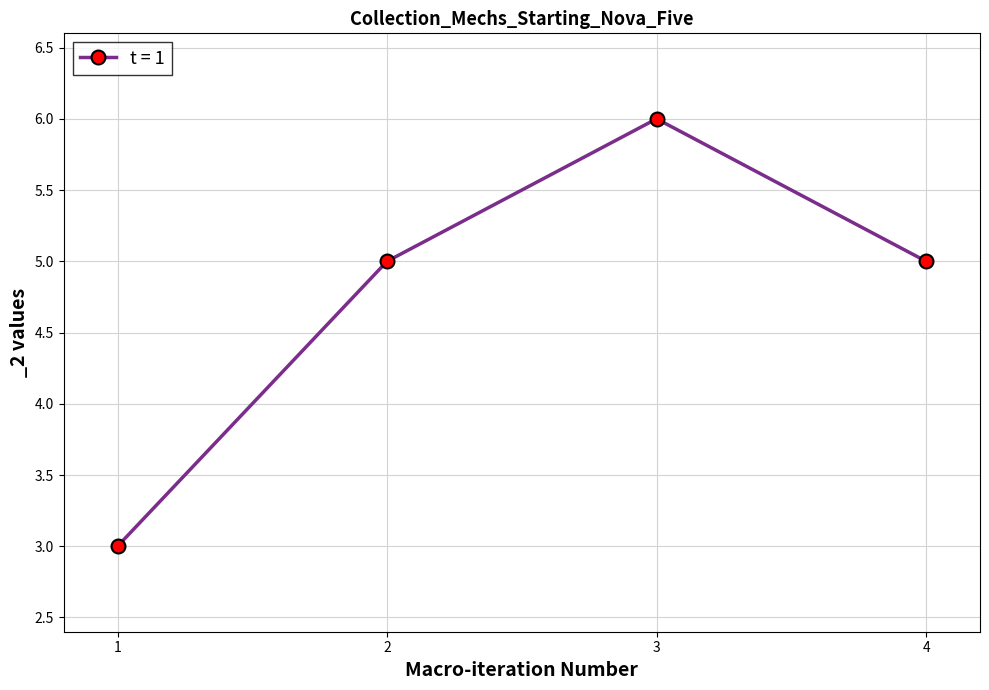

Reading right to left, what are all the values shown in this chart?

5	6	5	3